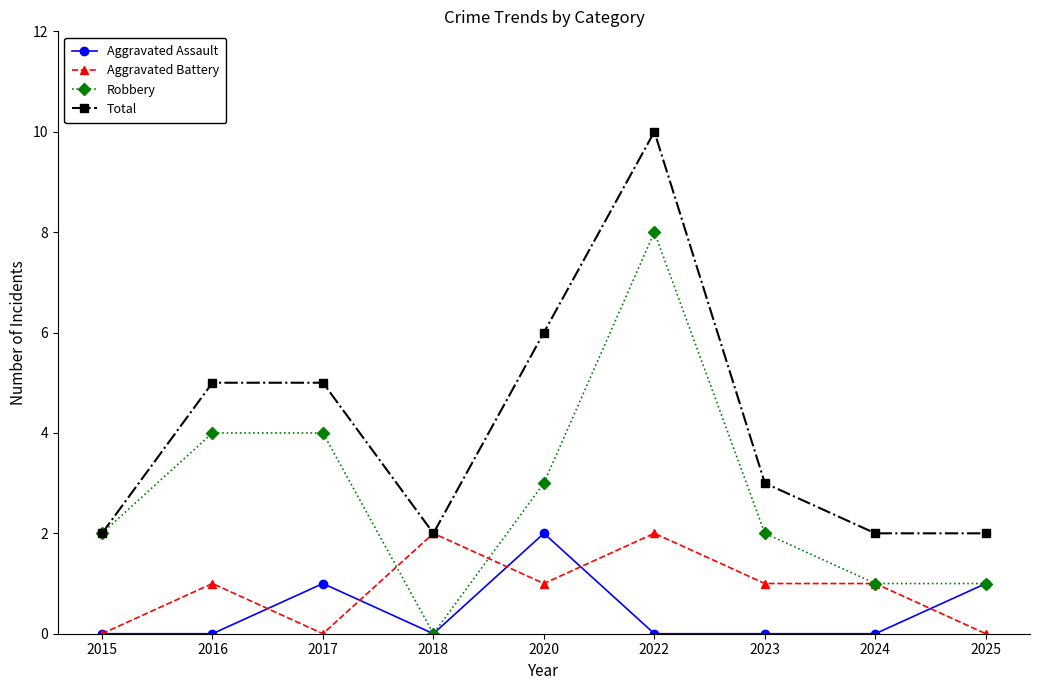

Which series changed the most between 2022 and 2023?

Total